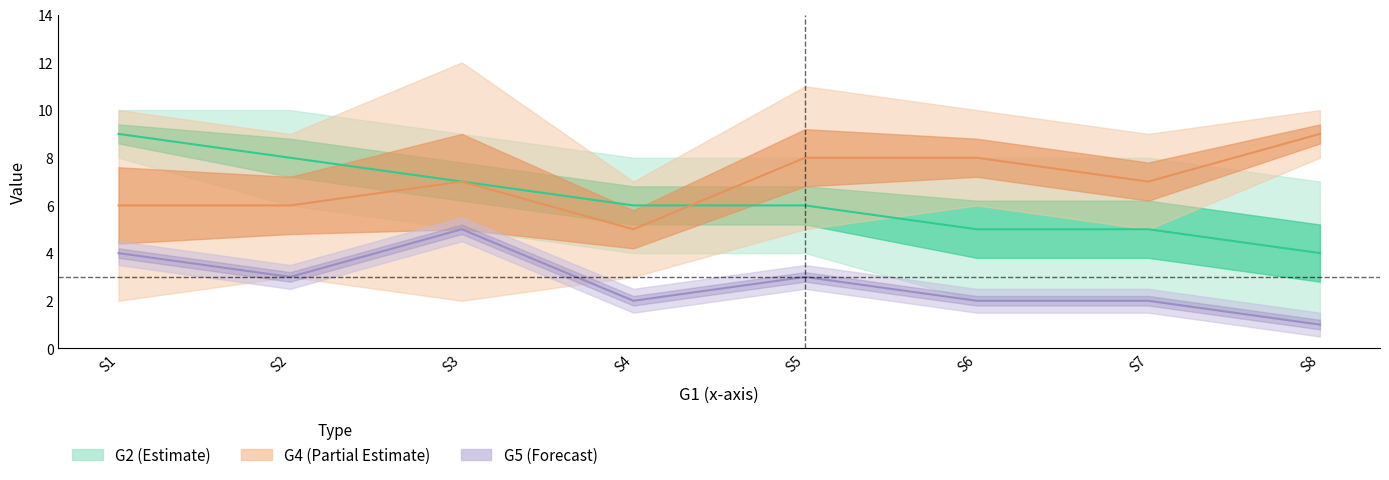

Is this an area chart (filled region under the line)?

No